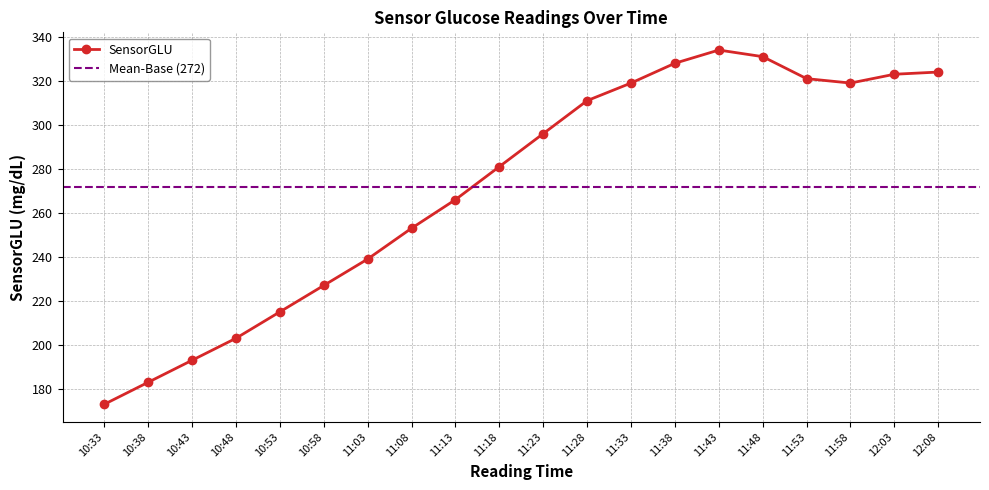

What is the difference between the values at 11:03 and 10:38?

56